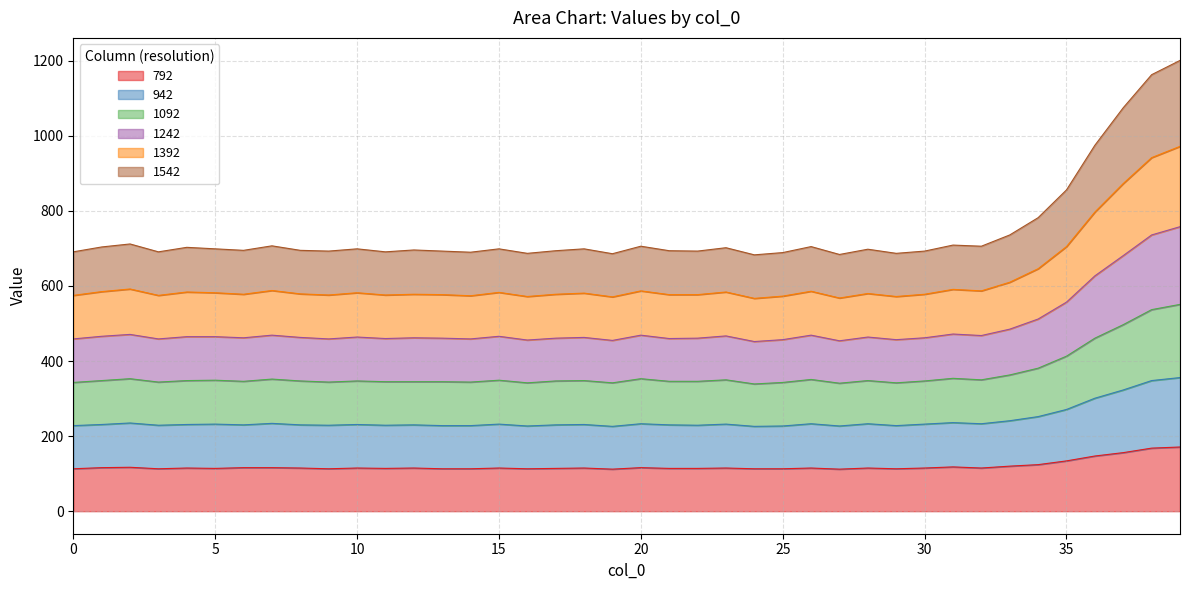

How many lines are shown in the chart?

6